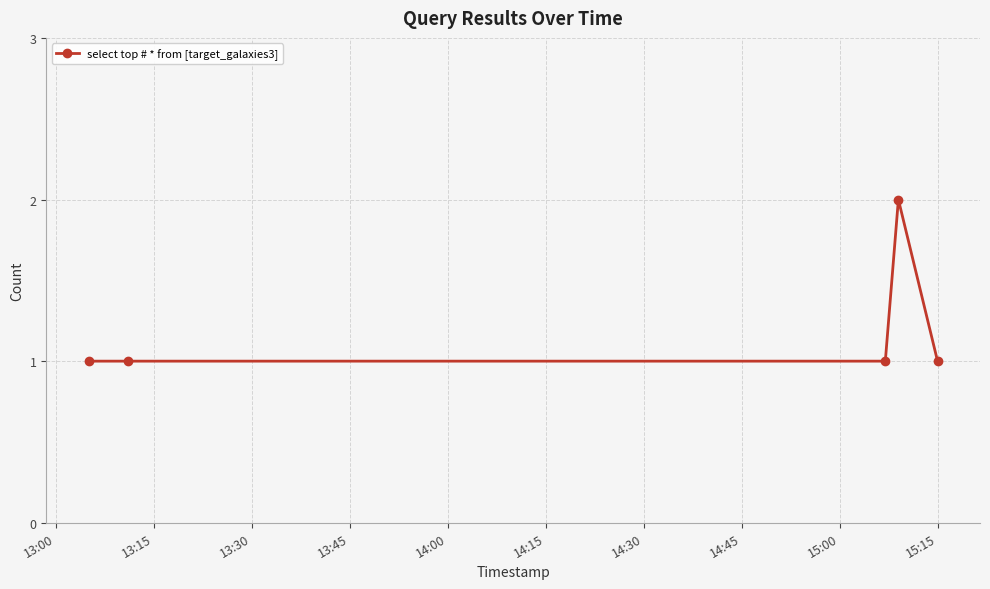

True or false: there are more than 0 points higher than both neighbors.

True